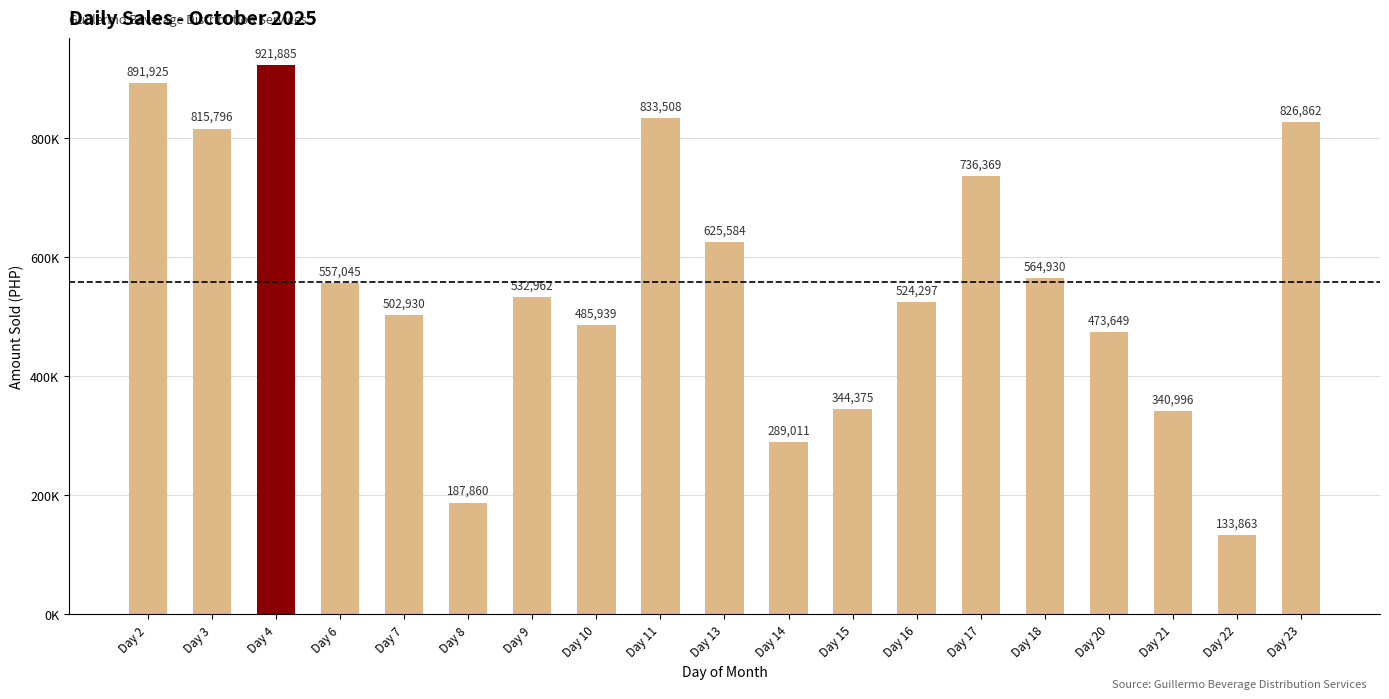

How many data points are less than 532962?

9